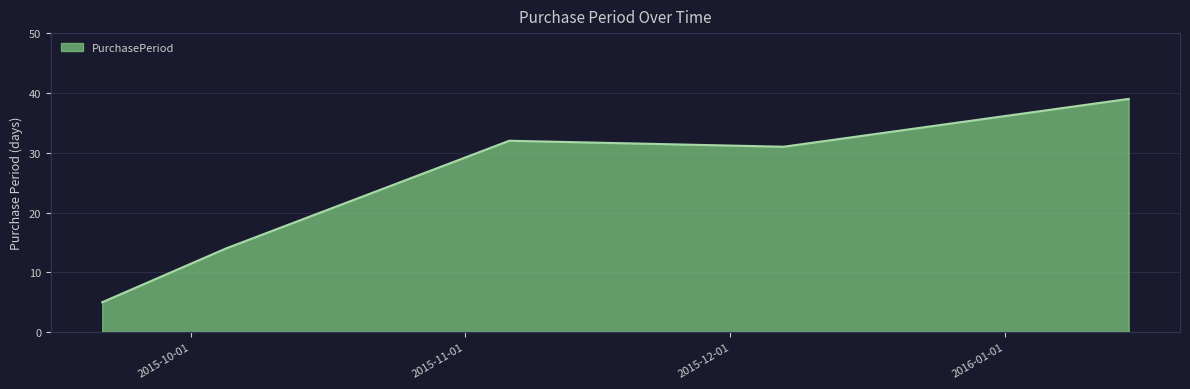

What is the minimum value shown in the chart?

5